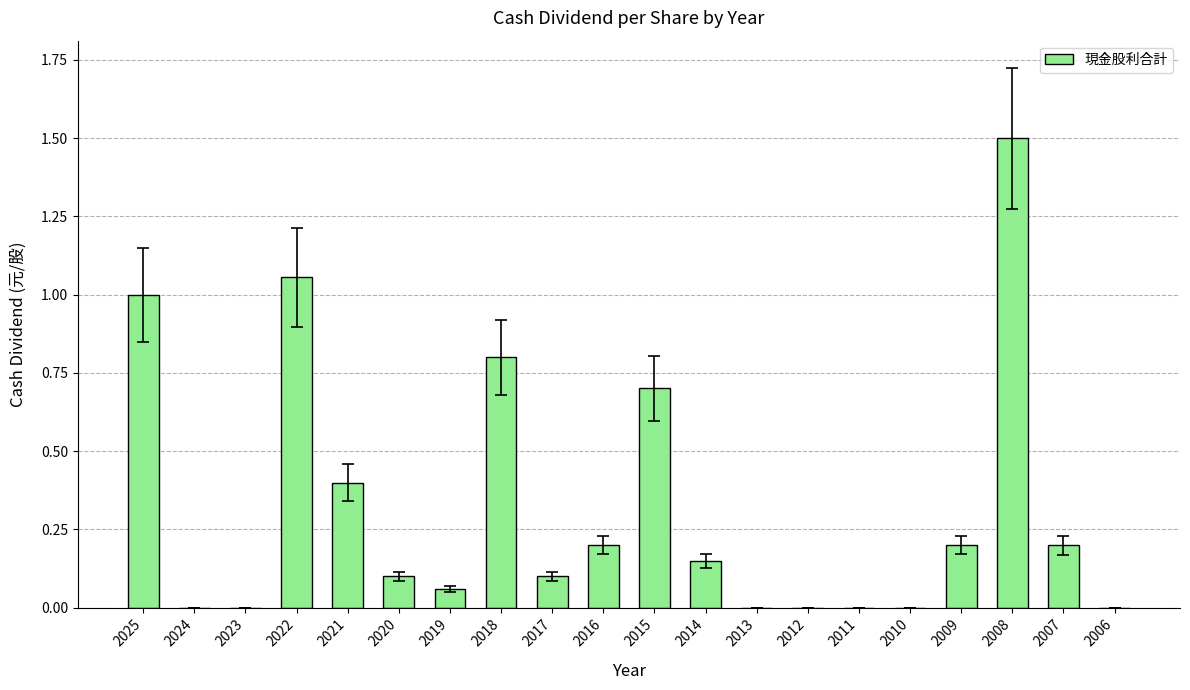

What is the greatest value displayed?

1.5